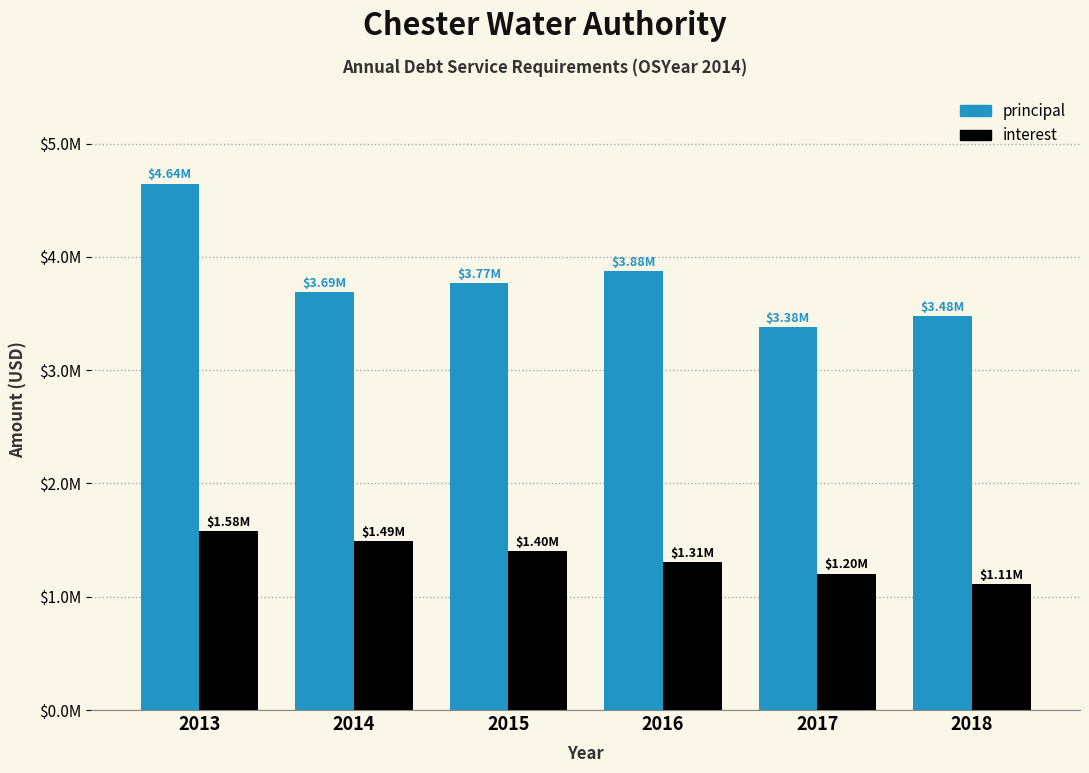

What are all the series names shown in the legend?

principal, interest